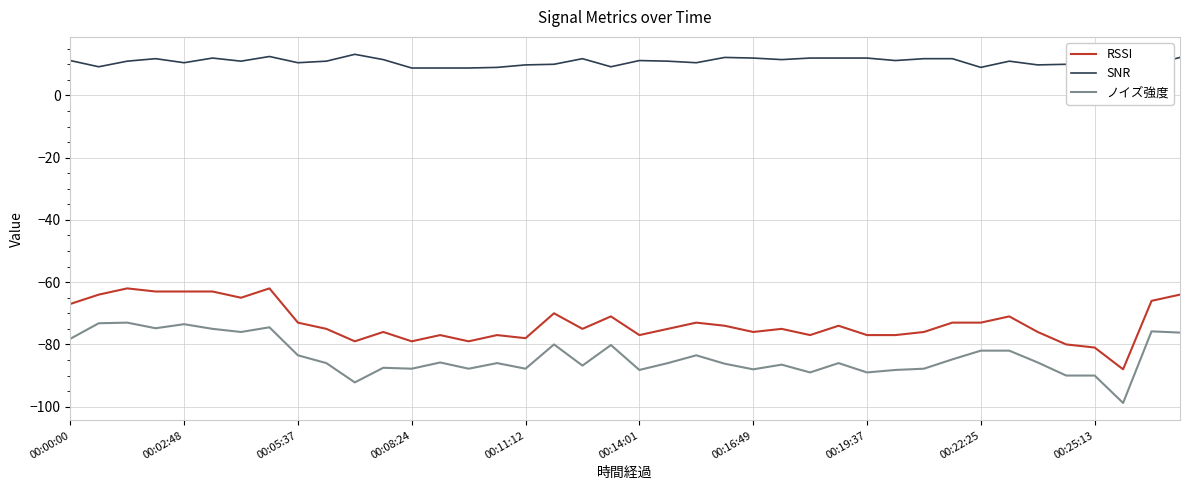

True or false: ノイズ強度 and SNR intersect in this chart.

False